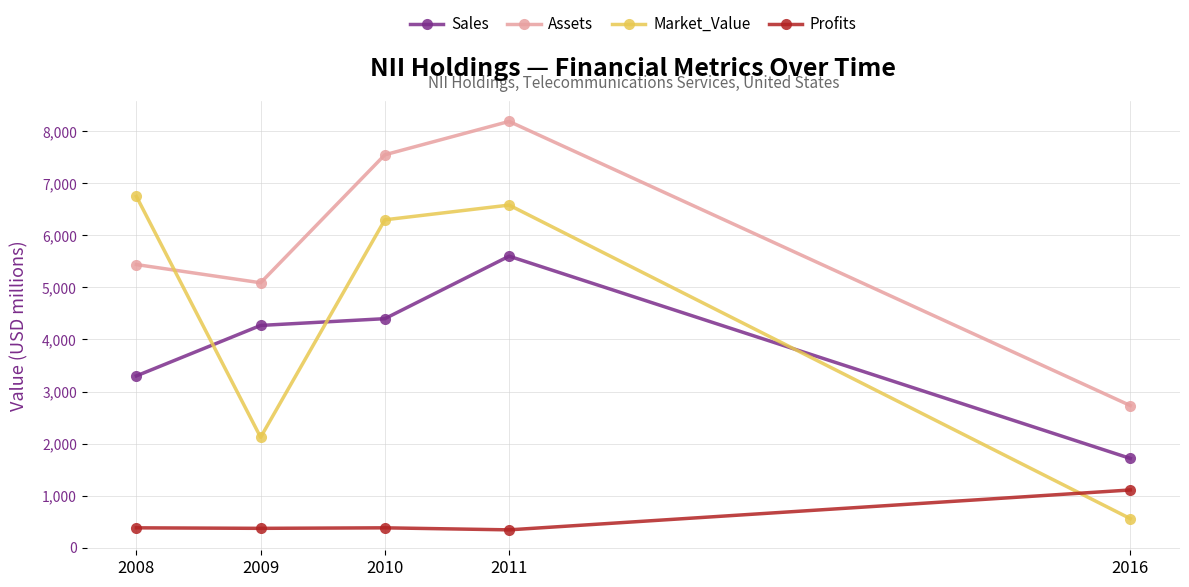

Read the Profits value at 2009.

370.0